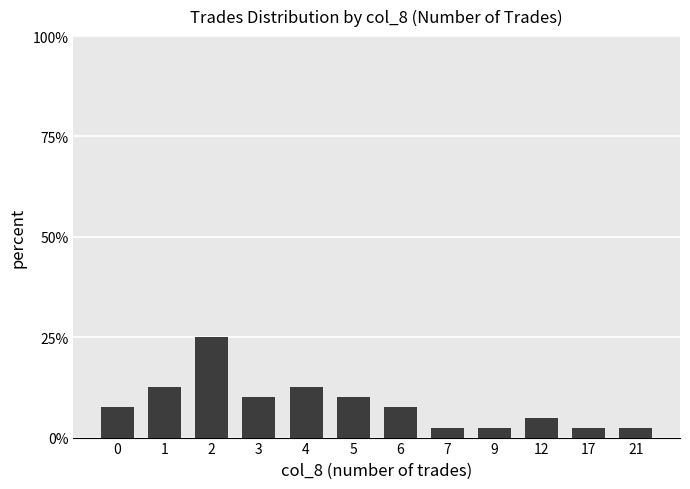

True or false: the data shows 2.5 at 17.

True